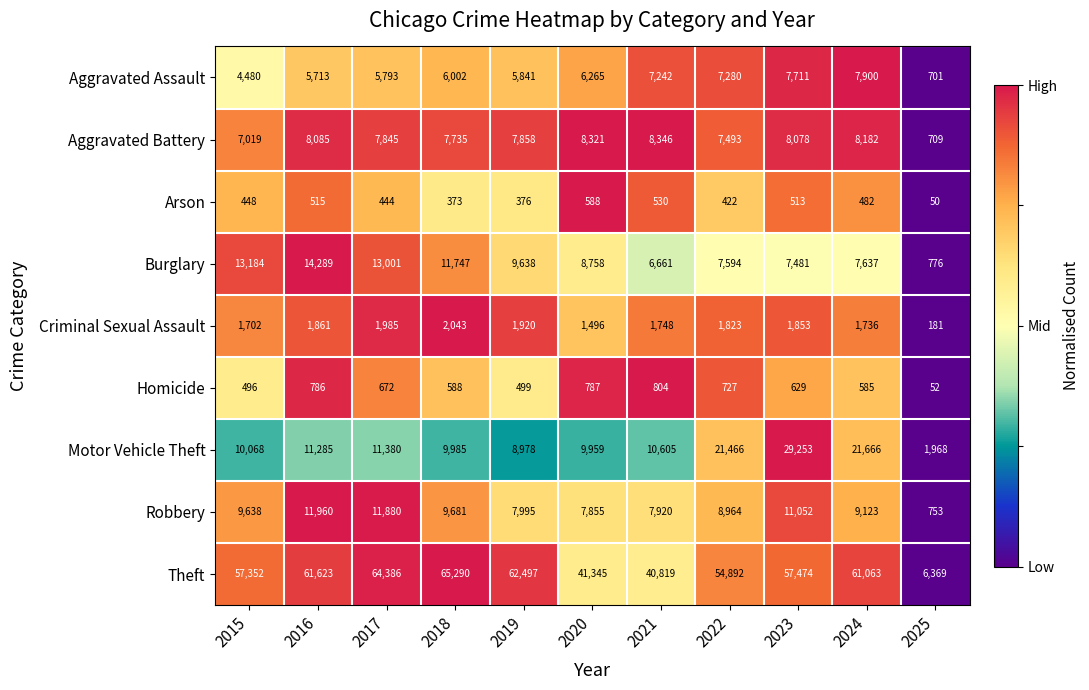

Which label corresponds to the largest value in the chart?

2018